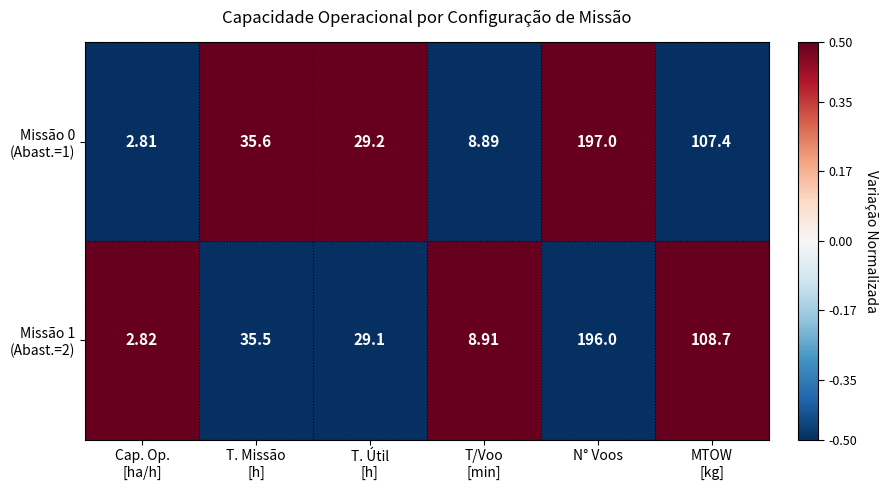

Count the number of data series in this chart.

2